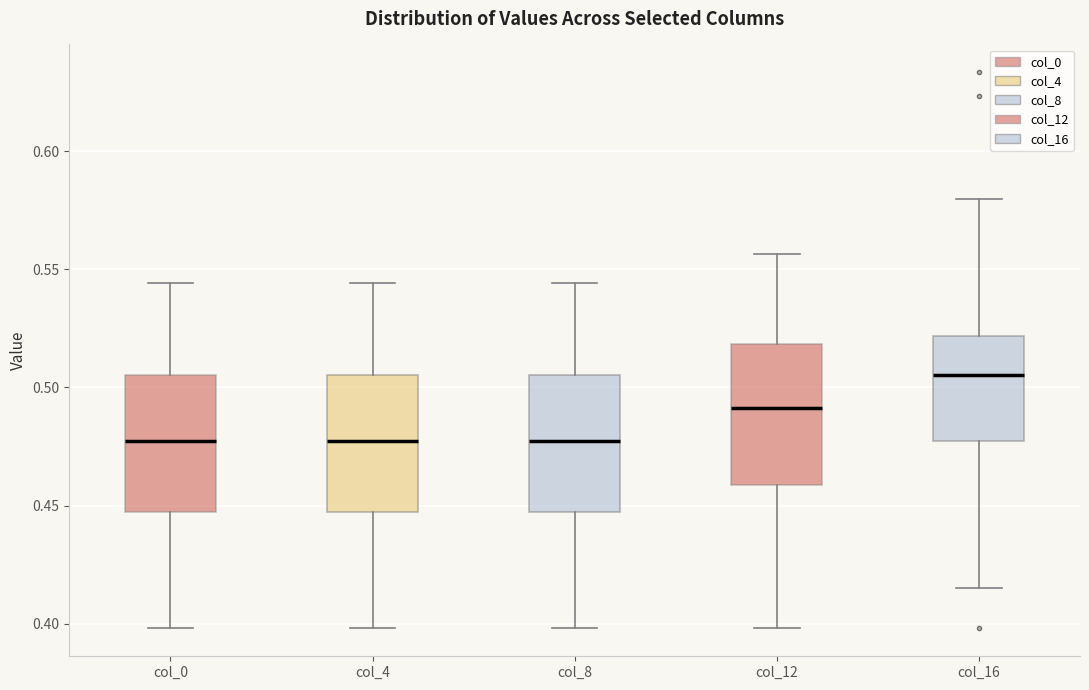

Reading left to right, read every box against the y-axis: the position of its median line, the range the box covers, and the ends of its whiskers. The values are not printed on the chart, so give them approximately, as read against the axis.

col_0: median 0.475, box 0.445 to 0.505, whiskers 0.400 to 0.545
col_4: median 0.475, box 0.445 to 0.505, whiskers 0.400 to 0.545
col_8: median 0.475, box 0.445 to 0.505, whiskers 0.400 to 0.545
col_12: median 0.490, box 0.460 to 0.520, whiskers 0.400 to 0.555
col_16: median 0.505, box 0.475 to 0.520, whiskers 0.415 to 0.580